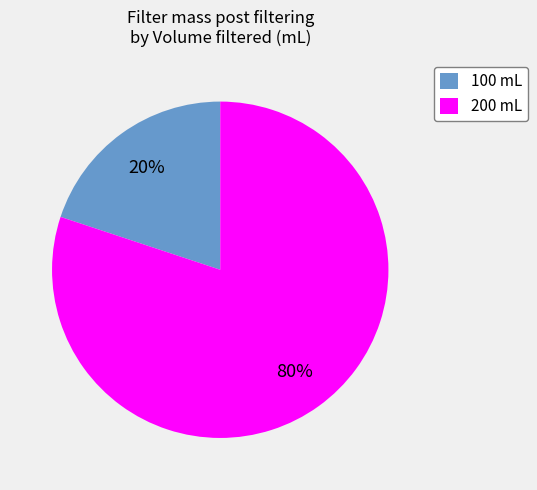

What is the ratio of the value at 200 mL to the value at 100 mL?

4.0